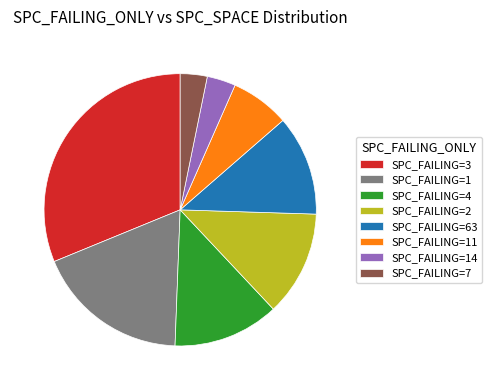

Does any single category account for the majority?

No